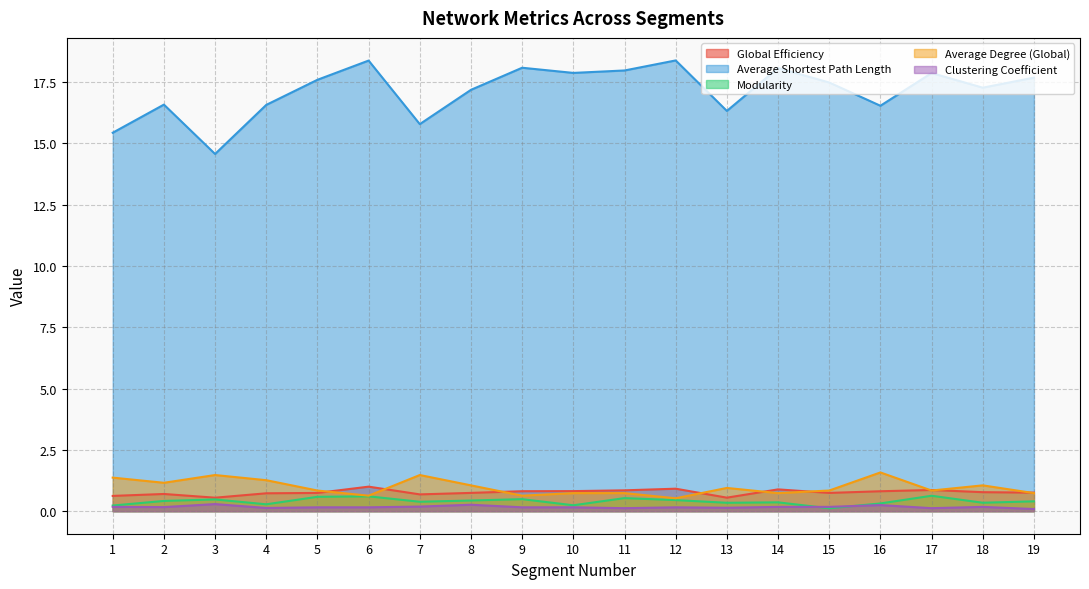

At which category is the sum across all series the highest?

6